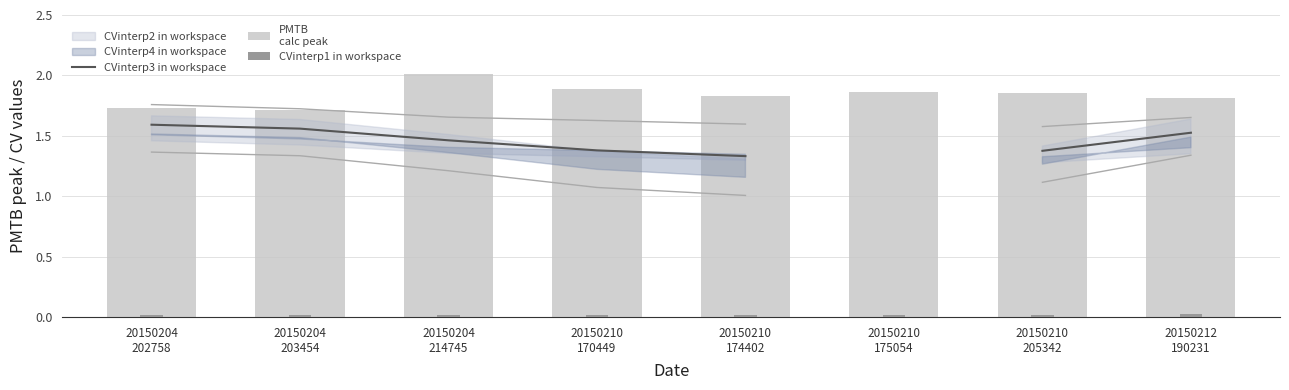

Count the number of categories in the chart.

8